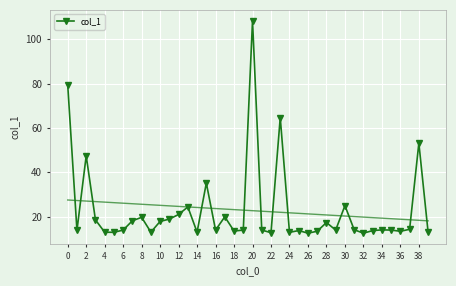

Where is the first local maximum for col_1?

2